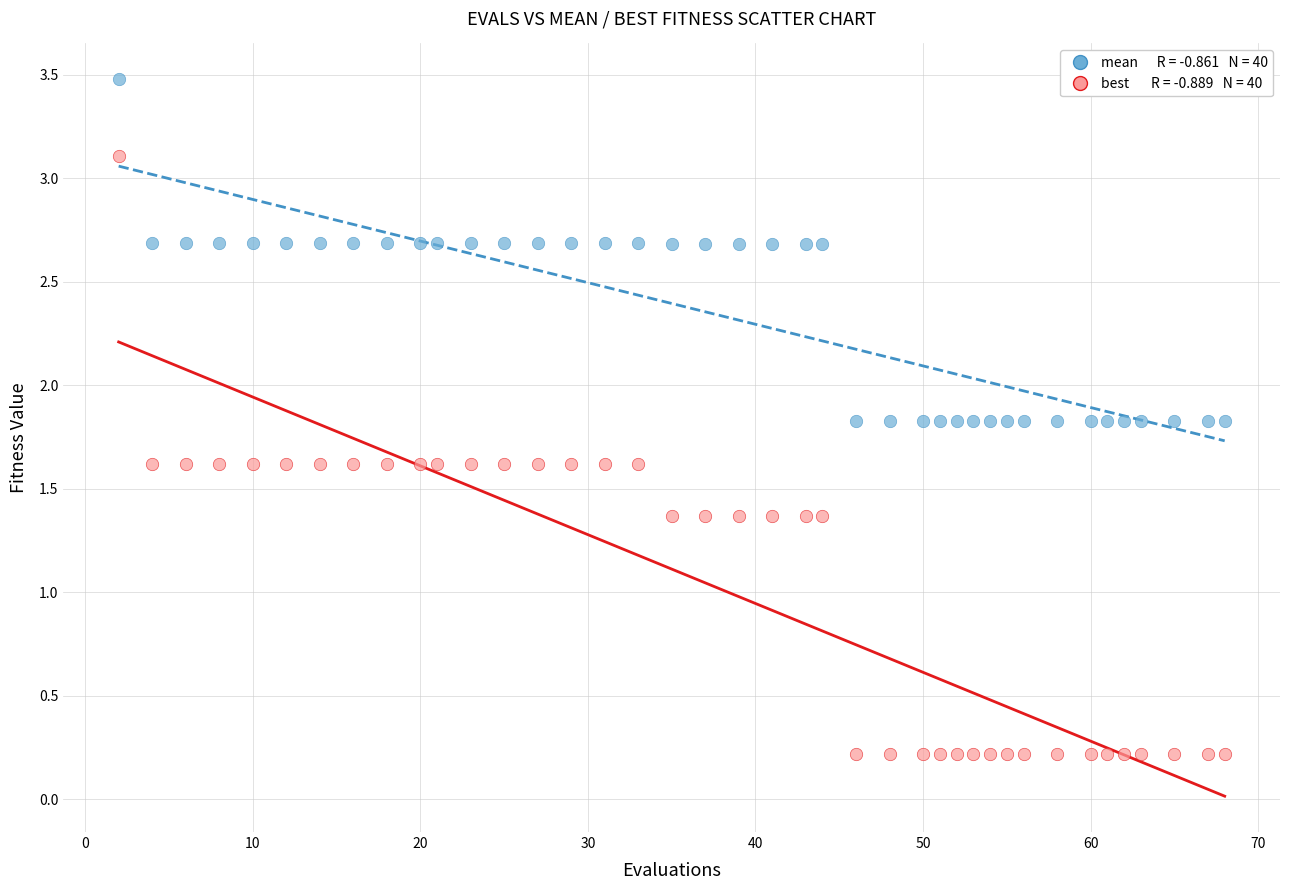

Across all data points, what is the range of X values (max minus min)?

66.0